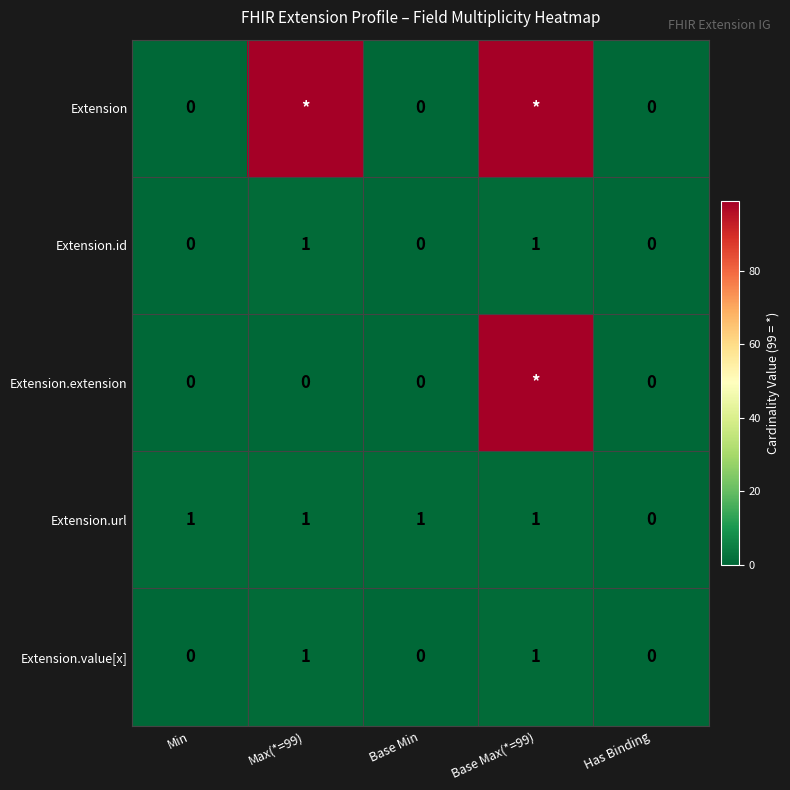

True or false: Extension.value[x] has a value of 1 at Base Max(*=99).

True